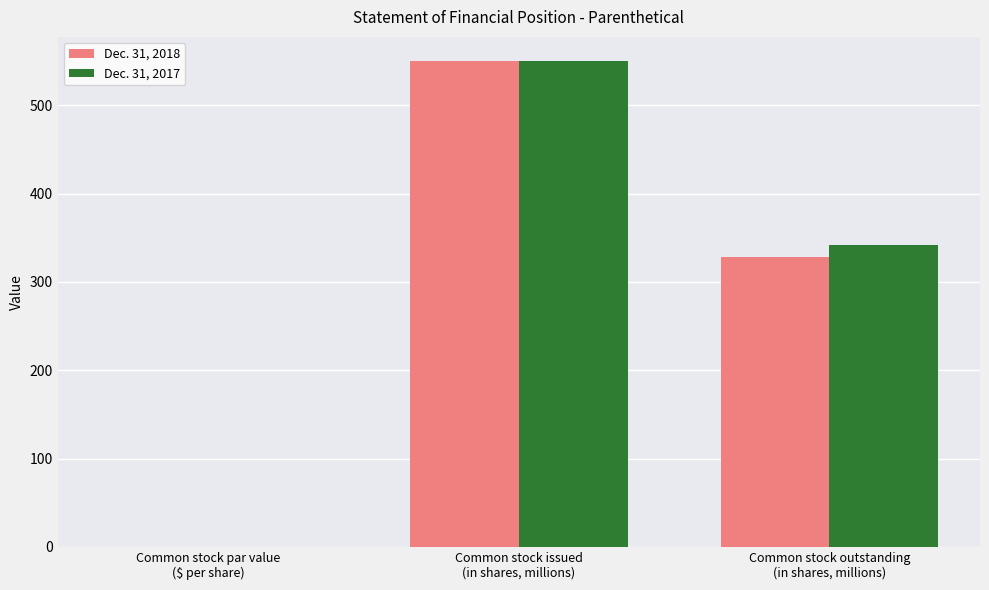

What is the sum of all Dec. 31, 2018 values?

878.1